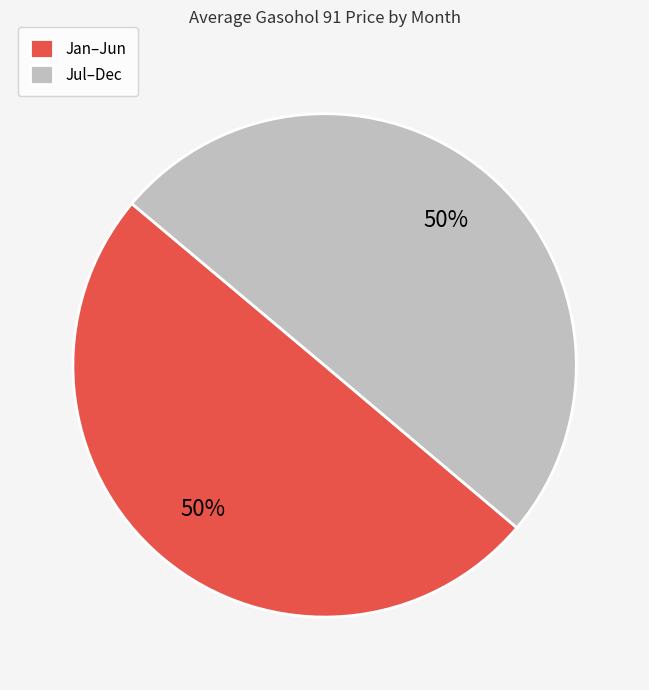

Approximately how many times larger is the value at Jul–Dec compared to Jan–Jun?

1.0